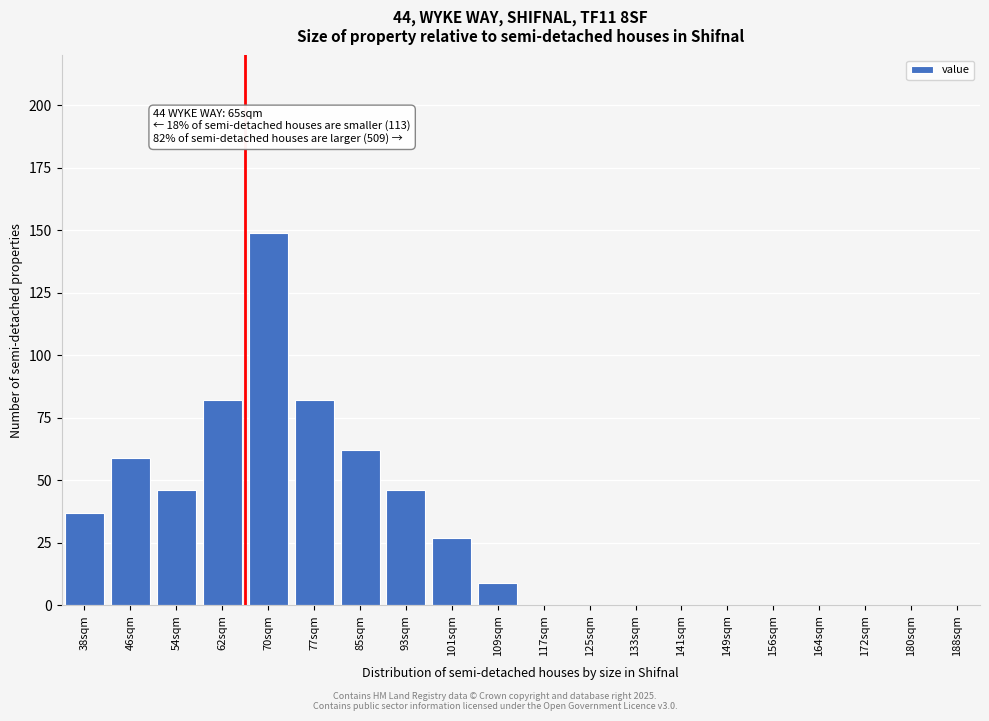

Reading left to right, transcribe all the data shown in this chart.

38sqm=37	46sqm=59	54sqm=46	62sqm=82	70sqm=149	77sqm=82	85sqm=62	93sqm=46	101sqm=27	109sqm=9	117sqm=0	125sqm=0	133sqm=0	141sqm=0	149sqm=0	156sqm=0	164sqm=0	172sqm=0	180sqm=0	188sqm=0